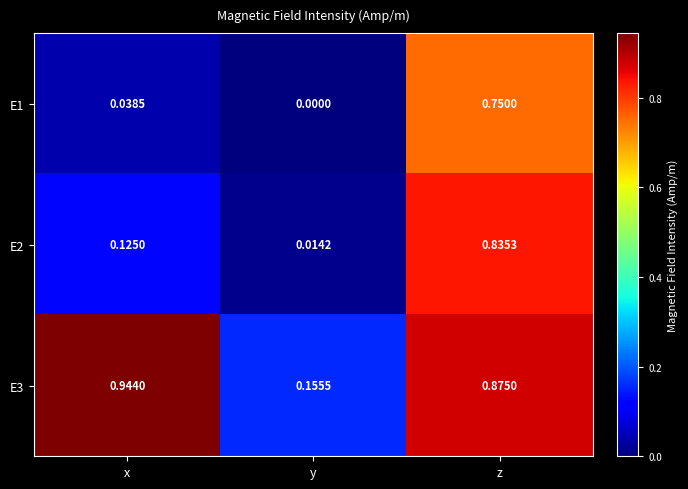

Rank the categories by E3 value from highest to lowest.

x, z, y